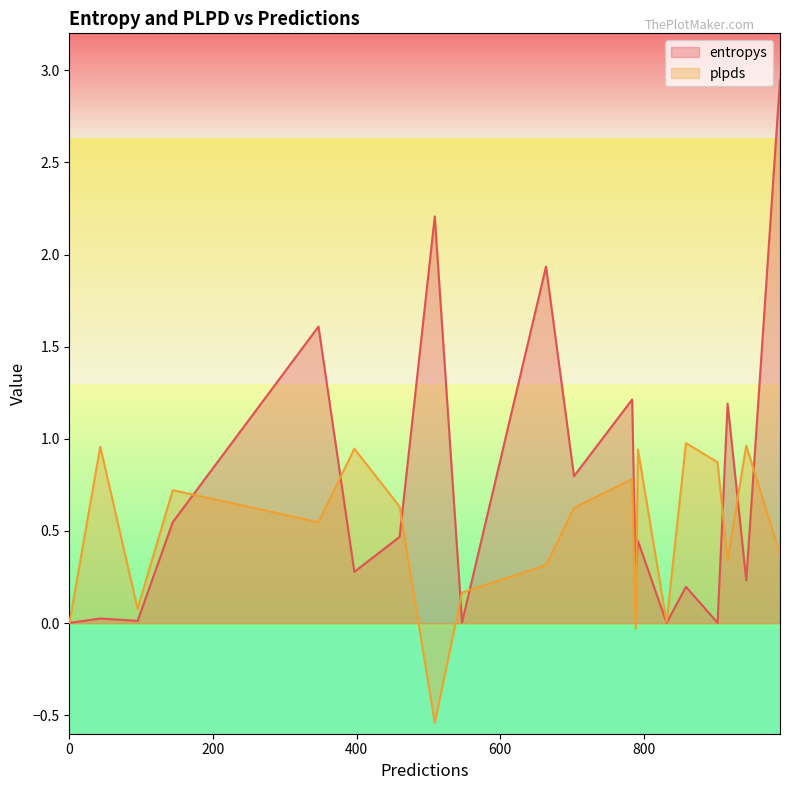

What is the spread (max minus min) of values at 664?

1.6